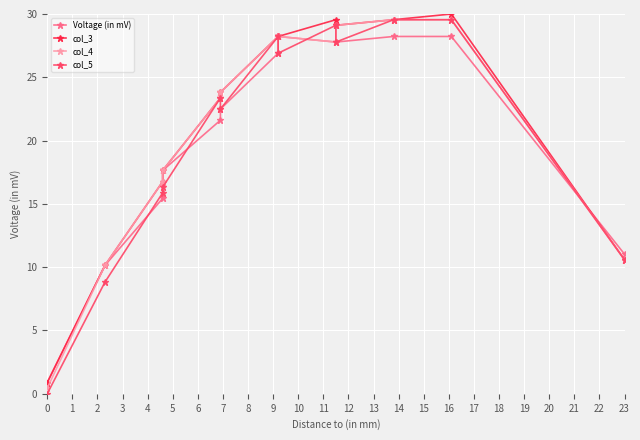

True or false: col_3 has a value of 45.9 at 6.

False